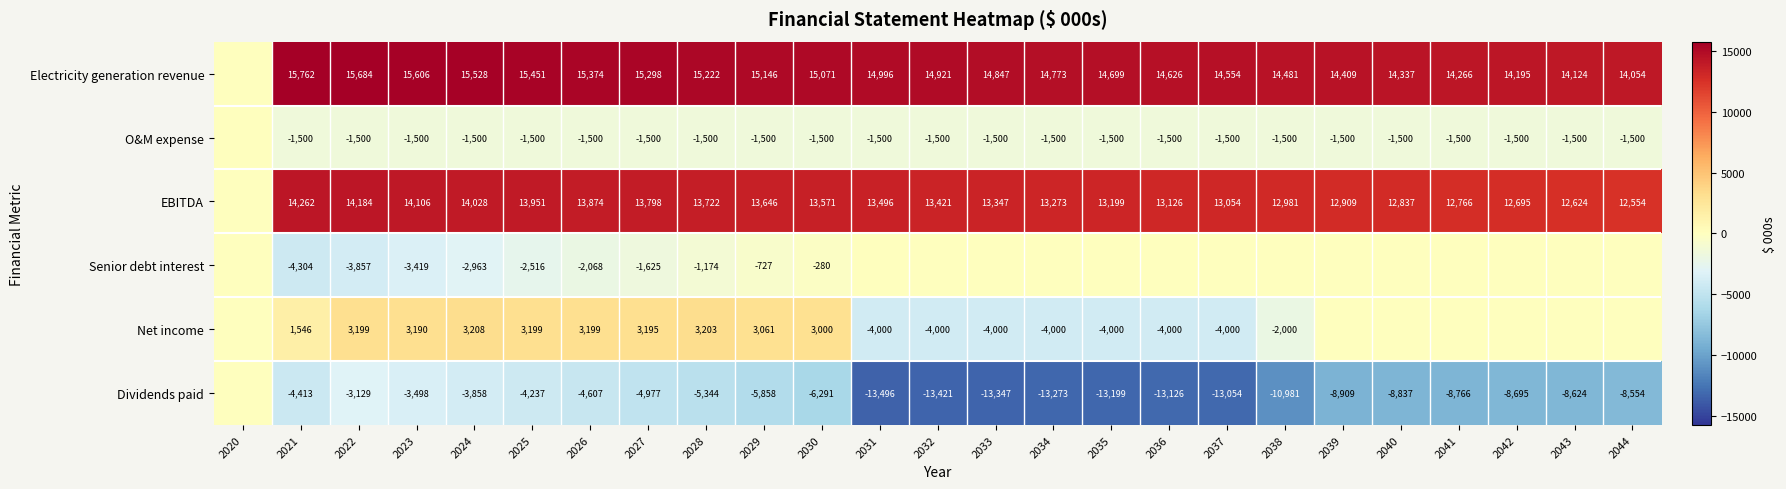

What is the sum of the EBITDA values at 2028 and 2022?

27906